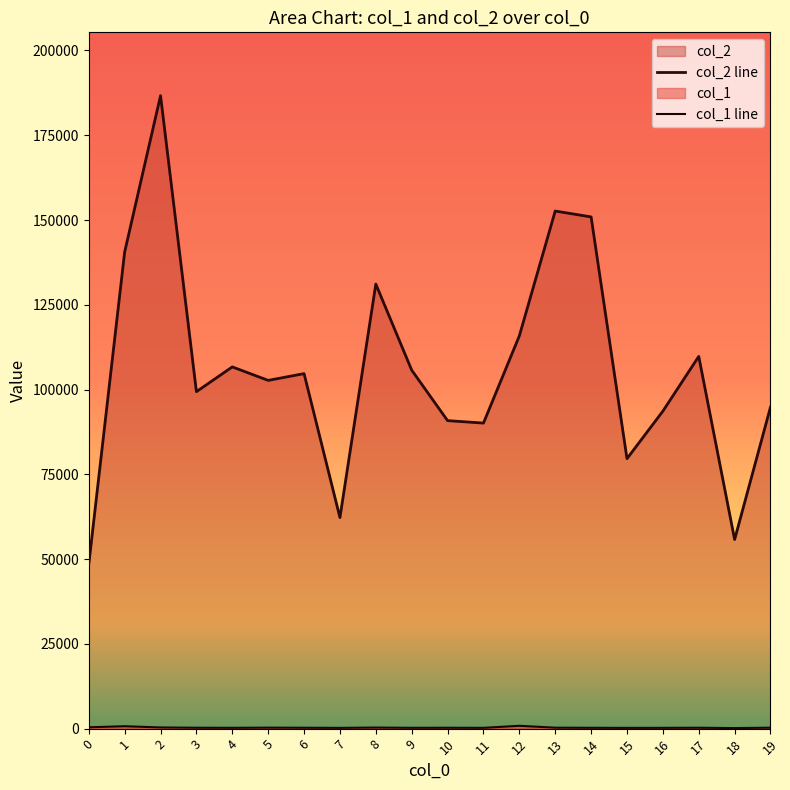

What is the value of the col_2 line point at the 15th from the left?

150920